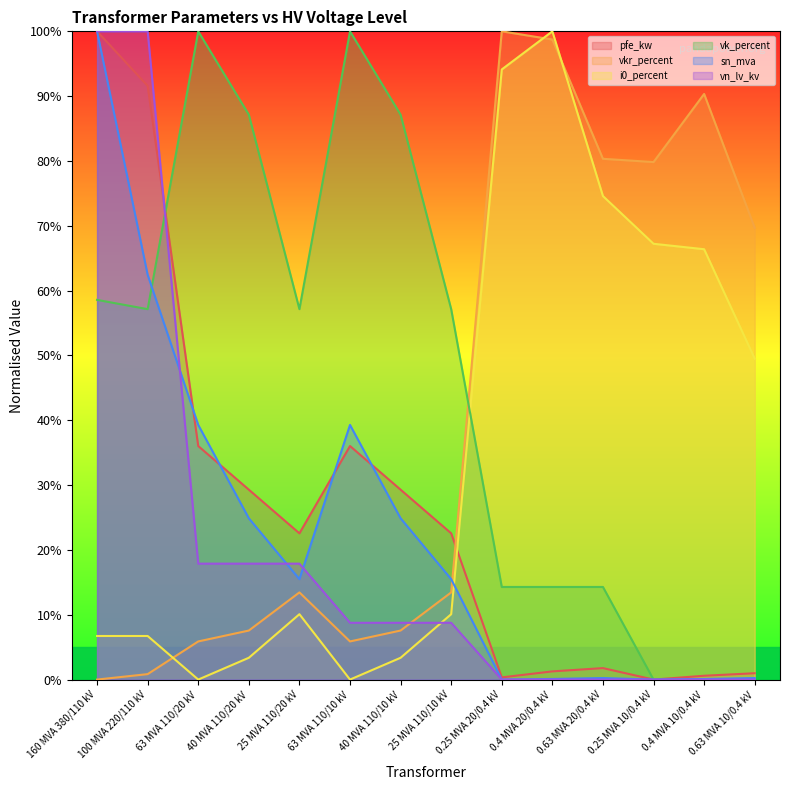

Where do pfe_kw and vk_percent first cross each other?

100 MVA 220/110 kV and 63 MVA 110/20 kV